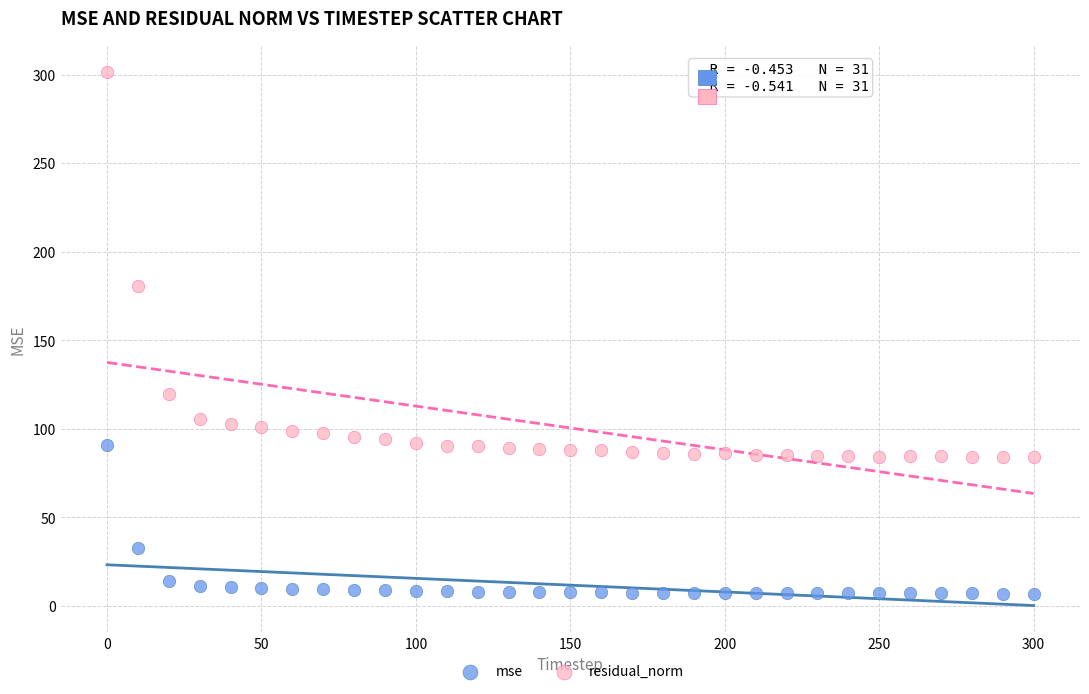

In the mse series, what Y value is closest to 48?

32.5